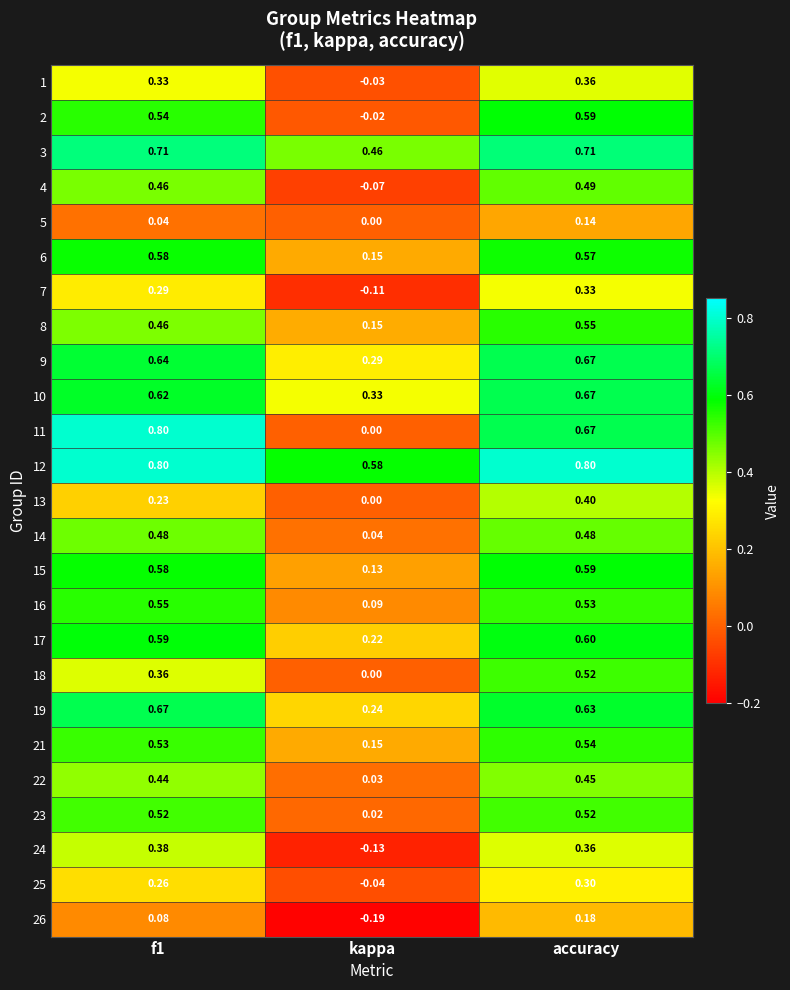

Where is 22 nearest to the value 0?

kappa